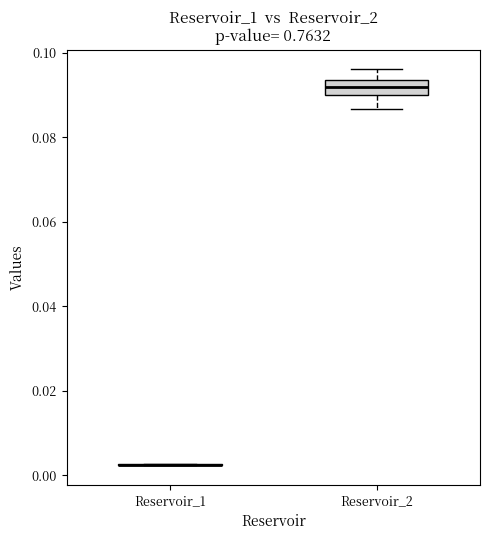

Reading left to right, transcribe this box plot: for each box, give where its median line is, the range the box spans, and where its two whiskers end, as read against the y-axis. The values are not printed on the chart, so give them approximately, as read against the axis.

Reservoir_1: box collapsed to a line at 0.002, whiskers 0.002 to 0.002
Reservoir_2: median 0.092, box 0.090 to 0.094, whiskers 0.086 to 0.096